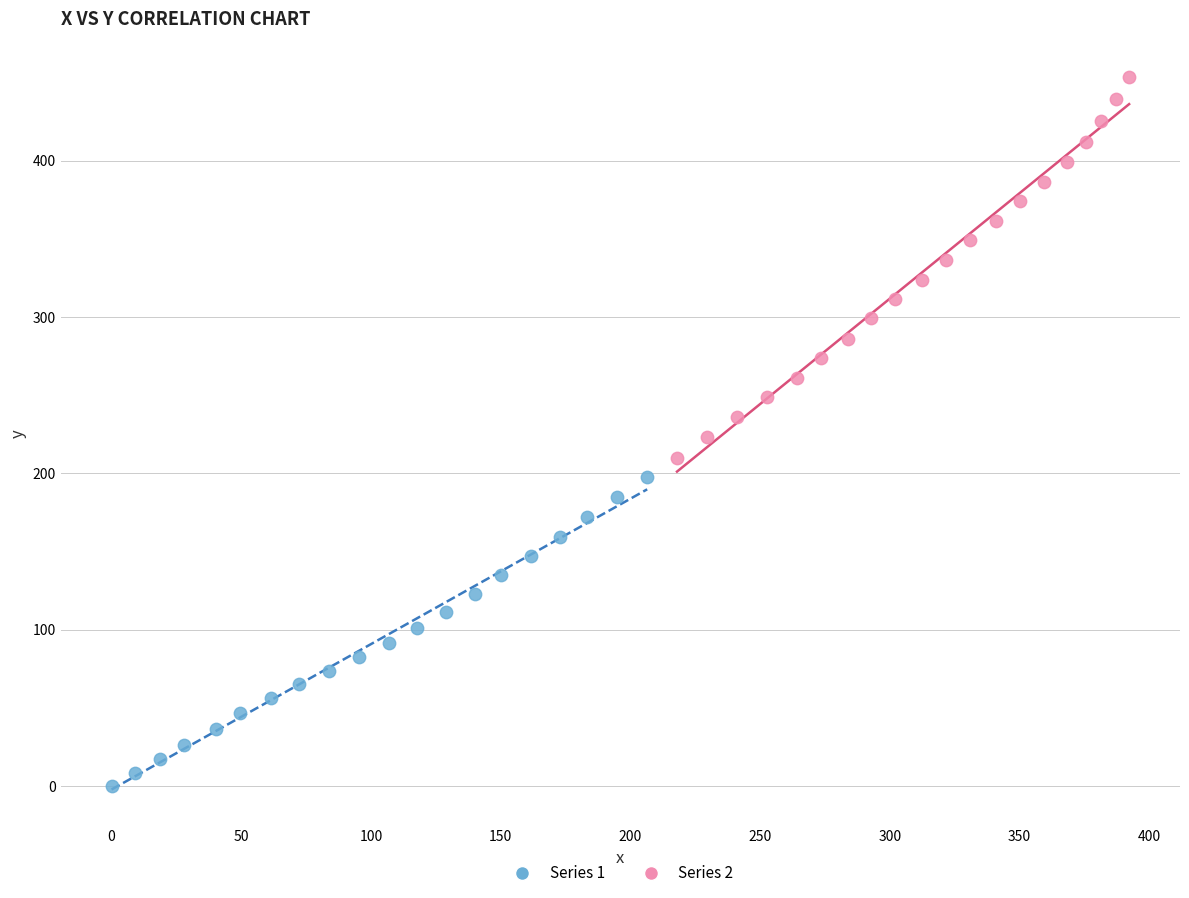

Which series contains the lowest Y value?

Series 1